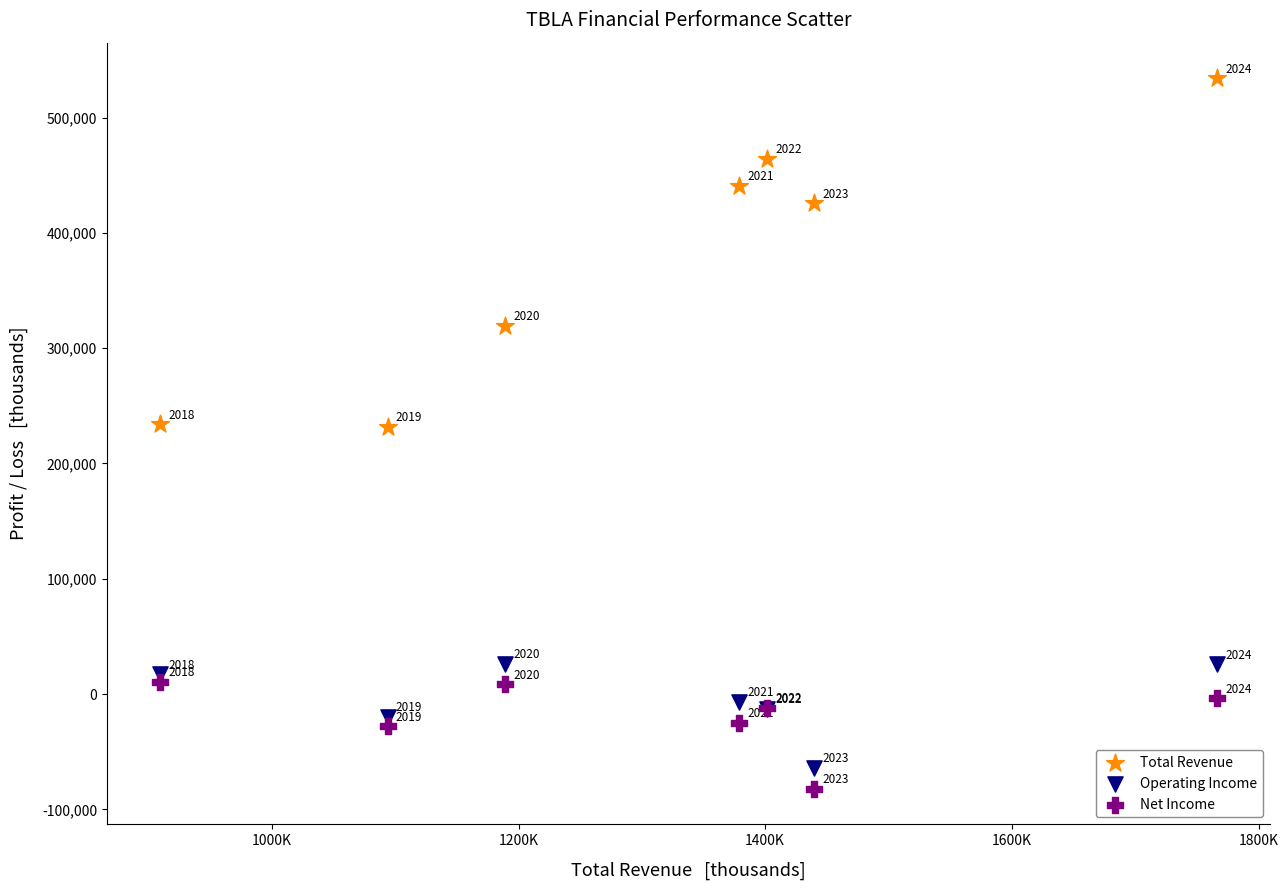

Across all series, what Y value is closest to 226100?

232000